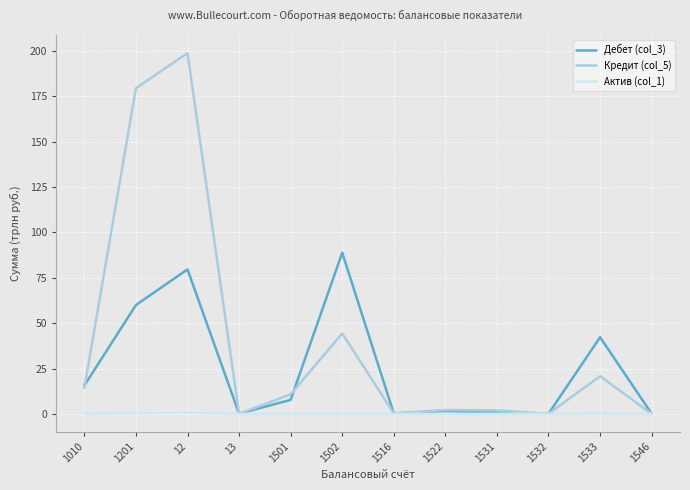

Which series has the largest range (max minus min)?

Кредит (col_5)